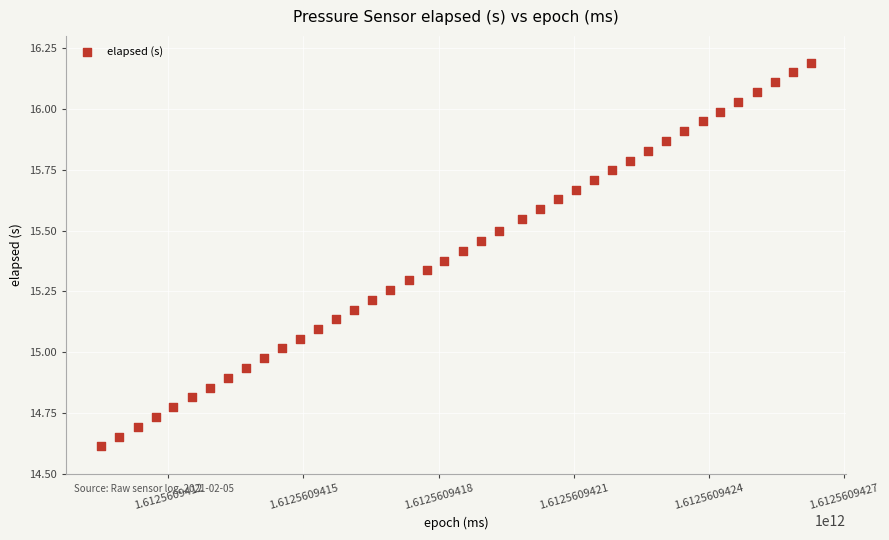

What is the range of Y values (max minus min)?

1.6